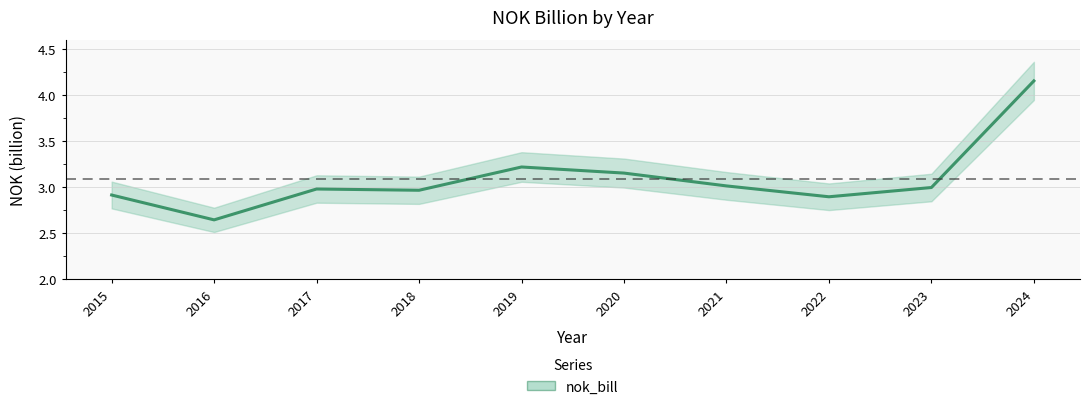

What is the sum of all values?

30.9